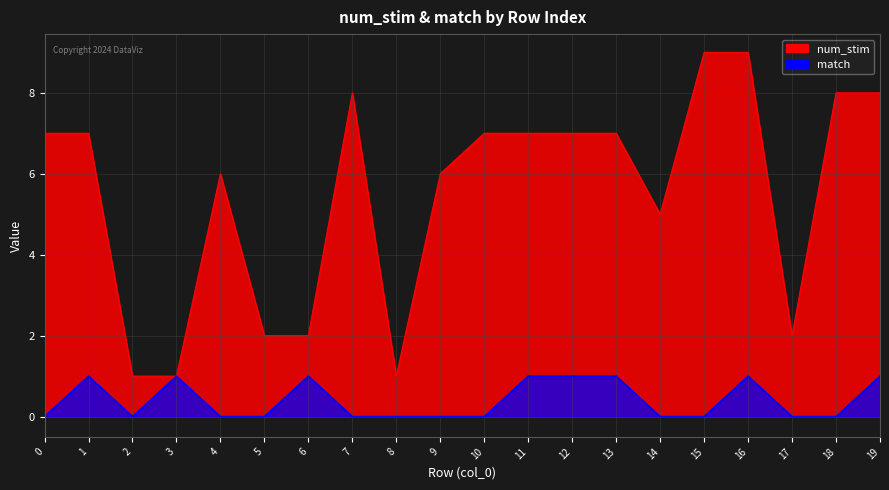

Reading left to right, transcribe all the data shown in this chart.

num_stim: 0=7	1=7	2=1	3=1	4=6	5=2	6=2	7=8	8=1	9=6	10=7	11=7	12=7	13=7	14=5	15=9	16=9	17=2	18=8	19=8
match: 0=0	1=1	2=0	3=1	4=0	5=0	6=1	7=0	8=0	9=0	10=0	11=1	12=1	13=1	14=0	15=0	16=1	17=0	18=0	19=1